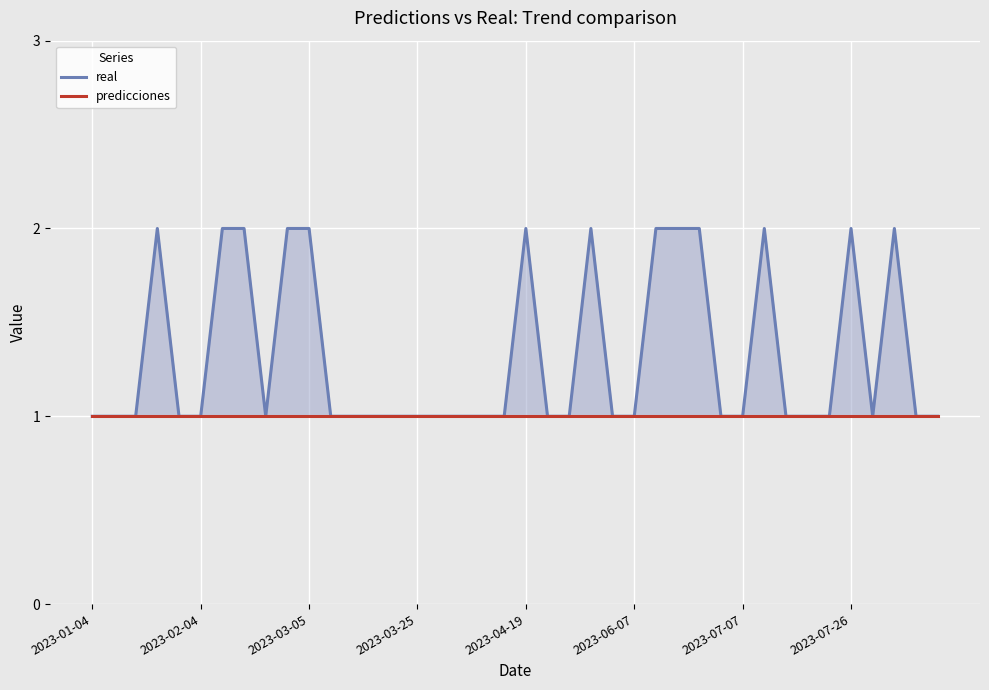

Which category has the lowest value in the real series?

2023-01-04